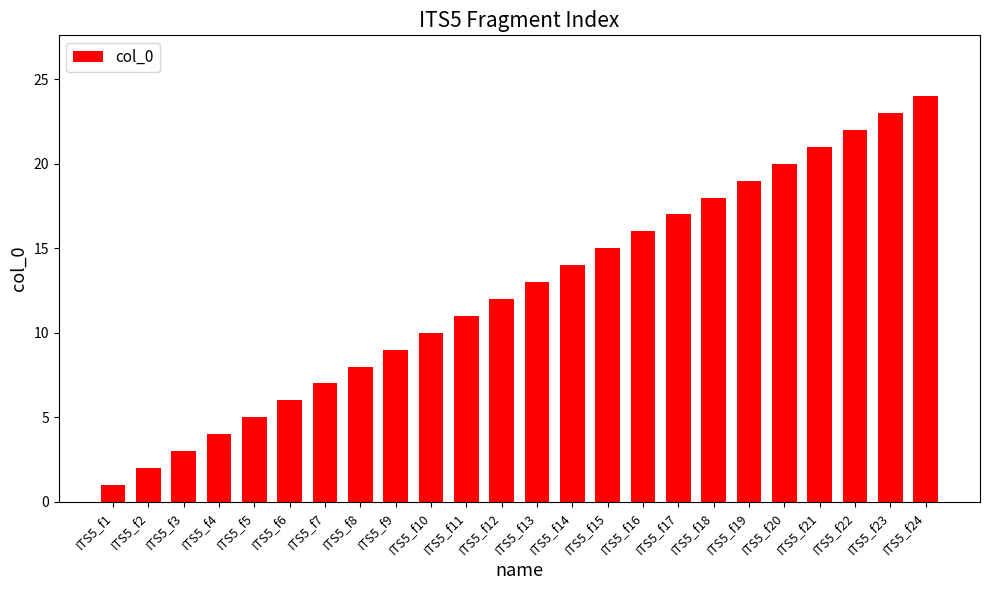

List the labels in order of value, largest first.

ITS5_f24, ITS5_f23, ITS5_f22, ITS5_f21, ITS5_f20, ITS5_f19, ITS5_f18, ITS5_f17, ITS5_f16, ITS5_f15, ITS5_f14, ITS5_f13, ITS5_f12, ITS5_f11, ITS5_f10, ITS5_f9, ITS5_f8, ITS5_f7, ITS5_f6, ITS5_f5, ITS5_f4, ITS5_f3, ITS5_f2, ITS5_f1